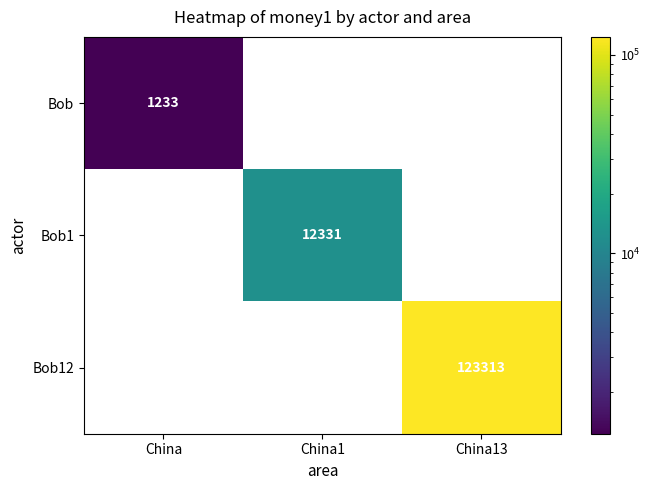

At which category is the sum across all series the highest?

China13